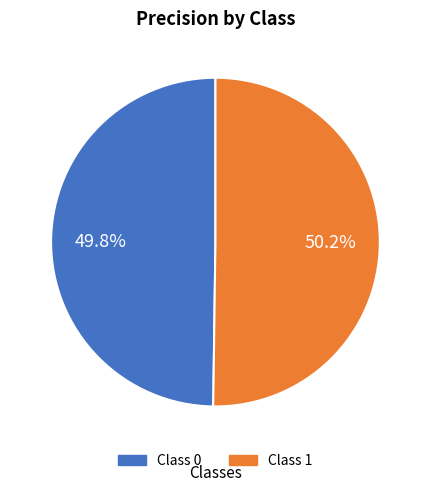

Is there any slice that represents more than half of the pie?

Yes